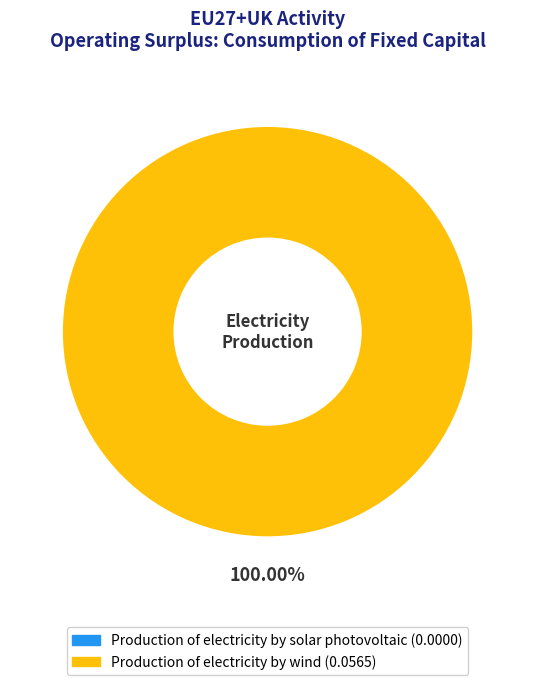

Do Production of electricity by wind and Production of electricity by solar photovoltaic together represent more than half of the pie?

Yes